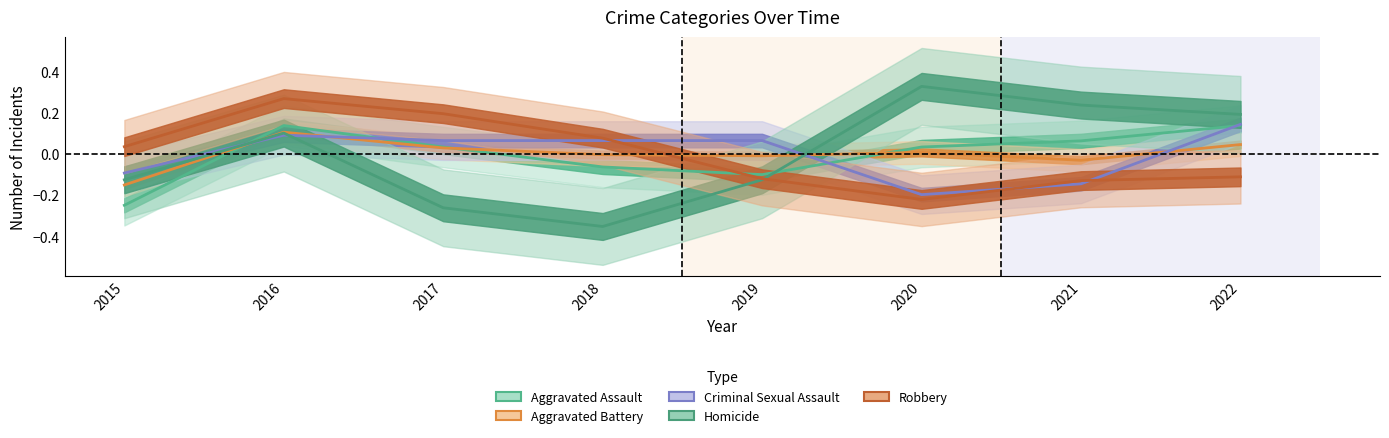

Reading left to right, what are all the values shown in this chart?

Aggravated Assault: 2015=-0.2	2016=0.1	2017=0.0	2018=-0.1	2019=-0.1	2020=0.0	2021=0.1	2022=0.1
Aggravated Battery: 2015=-0.2	2016=0.1	2017=0.0	2018=-0.0	2019=-0.0	2020=0.0	2021=-0.0	2022=0.0
Criminal Sexual Assault: 2015=-0.1	2016=0.1	2017=0.1	2018=0.1	2019=0.1	2020=-0.2	2021=-0.1	2022=0.1
Homicide: 2015=-0.1	2016=0.1	2017=-0.3	2018=-0.4	2019=-0.1	2020=0.3	2021=0.2	2022=0.2
Robbery: 2015=0.0	2016=0.3	2017=0.2	2018=0.1	2019=-0.1	2020=-0.2	2021=-0.1	2022=-0.1